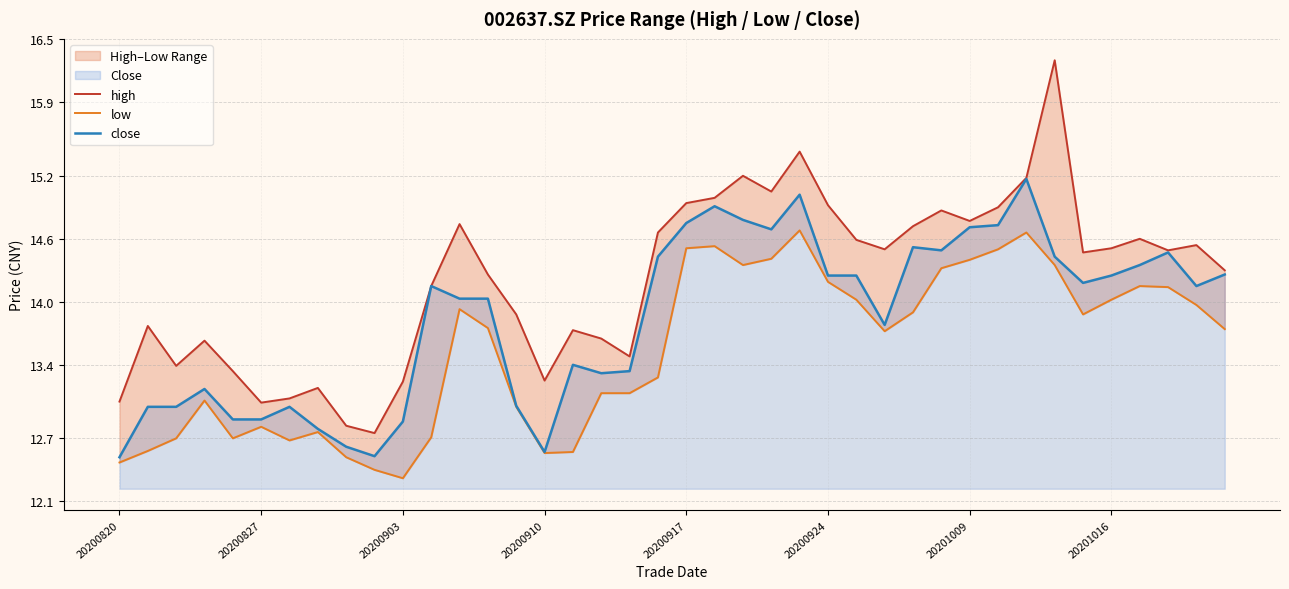

Count the number of categories in the chart.

40